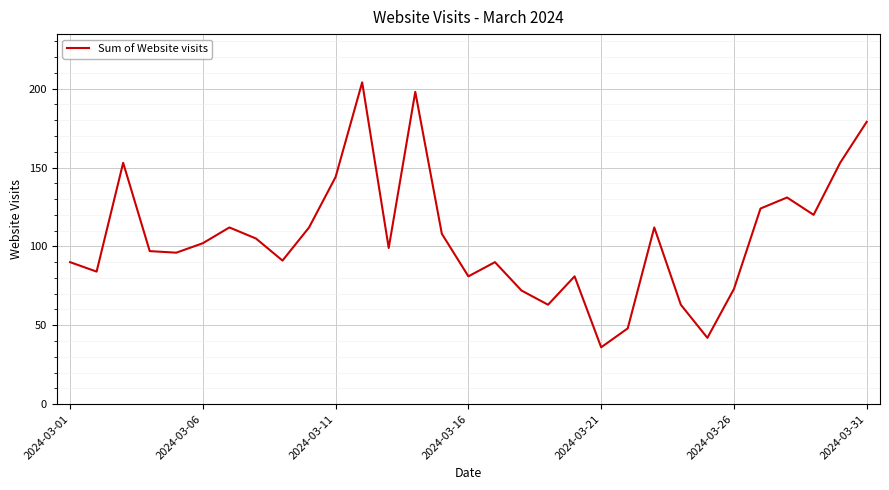

What is the greatest value displayed?

204